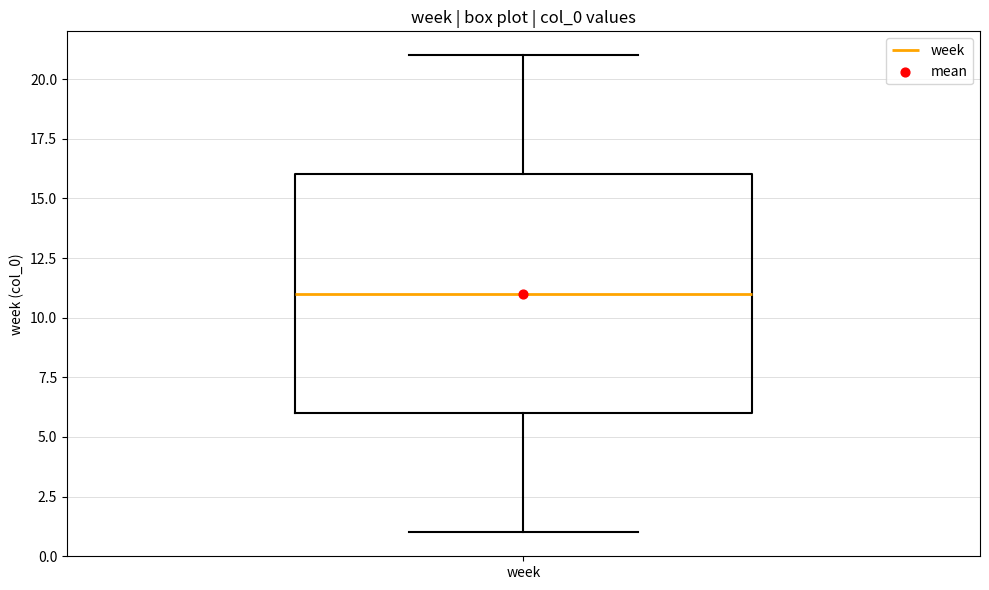

Transcribe this box plot: give where the median line is, the range the box spans, and where the two whiskers end, as read against the y-axis. The values are not printed on the chart, so give them approximately, as read against the axis.

median 11, box 6 to 16, whiskers 1 to 21